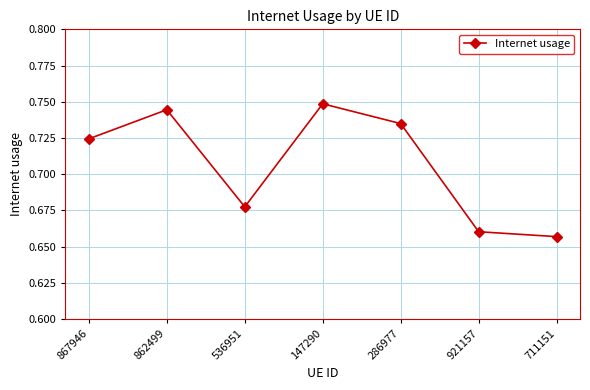

Rank the categories by value from highest to lowest.

147290, 862499, 286977, 867946, 536951, 921157, 711151